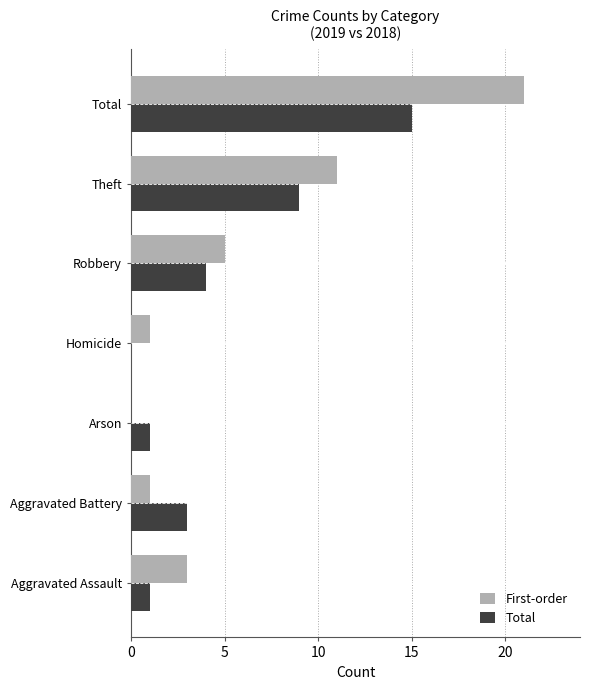

Which label corresponds to the largest value in the chart?

Total